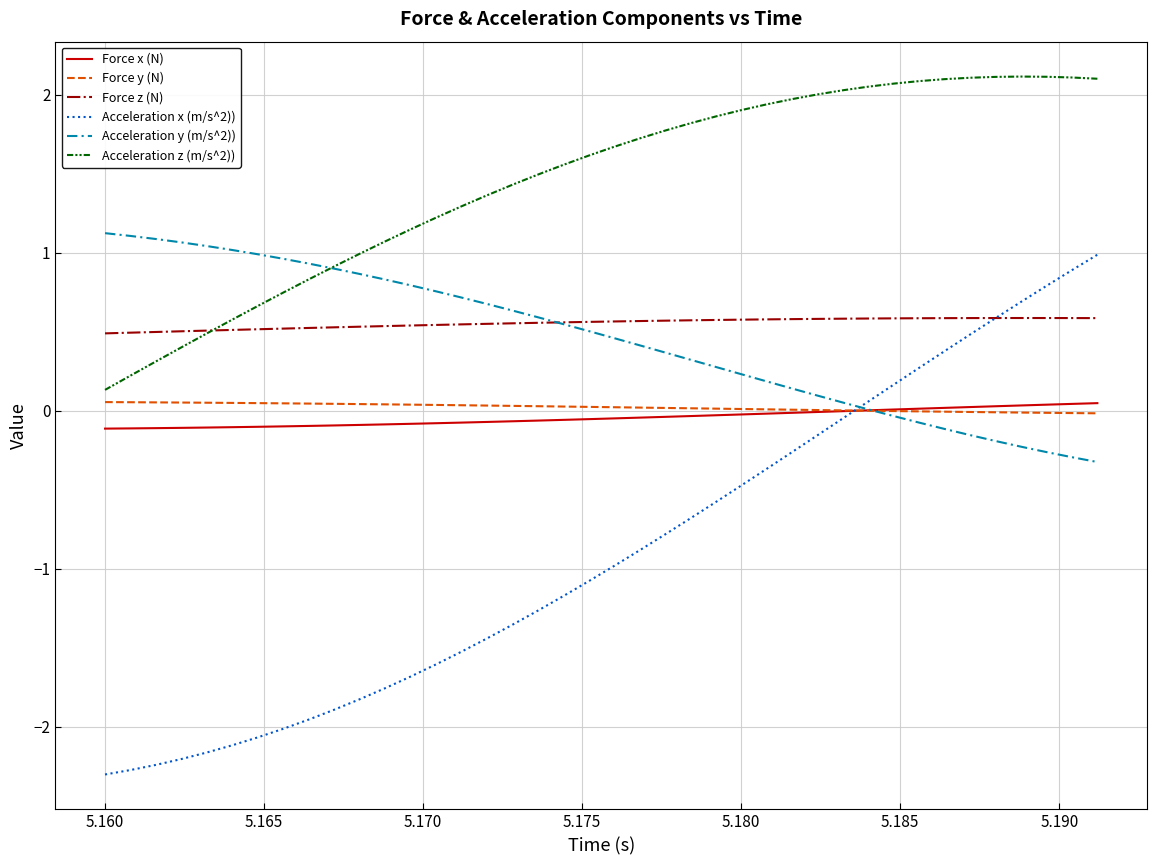

Count the number of categories in the chart.

40